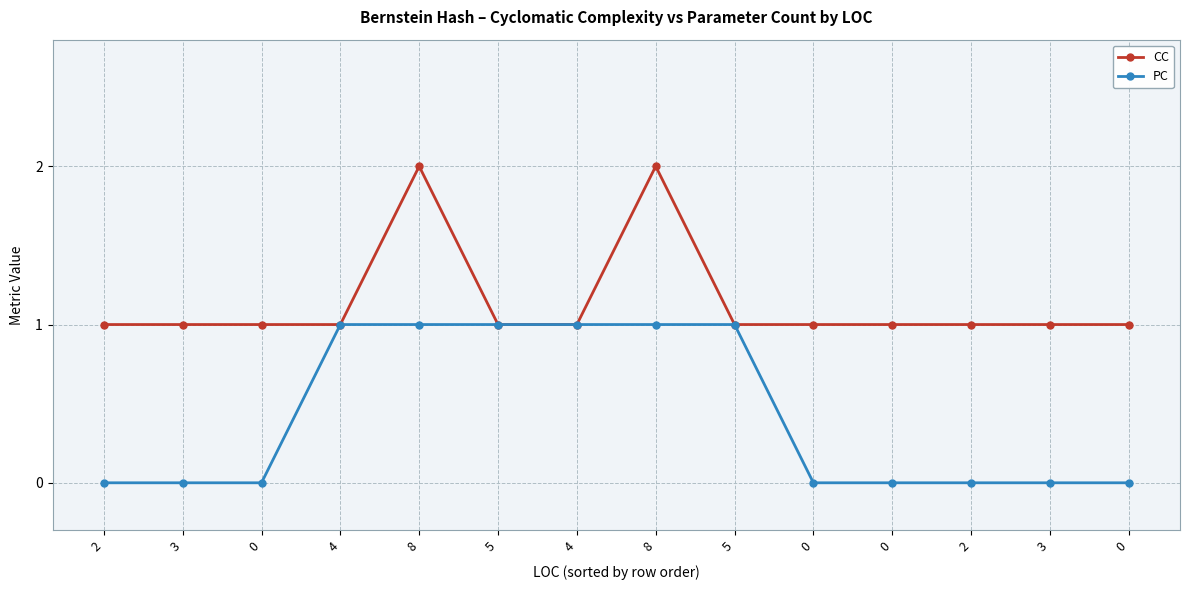

Read the PC value at 5.

1